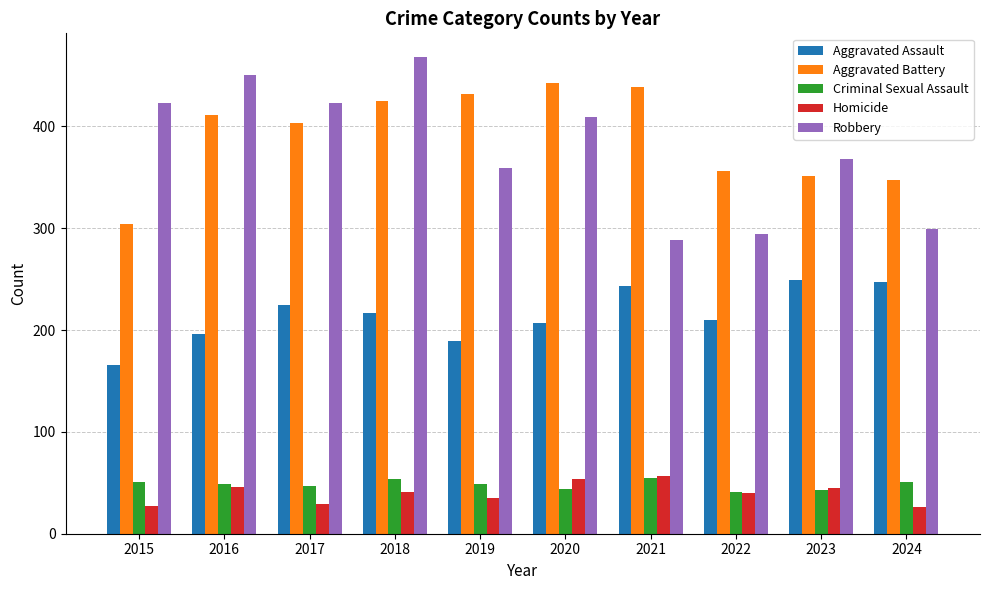

True or false: Aggravated Assault has a value of 137 at 2021.

False